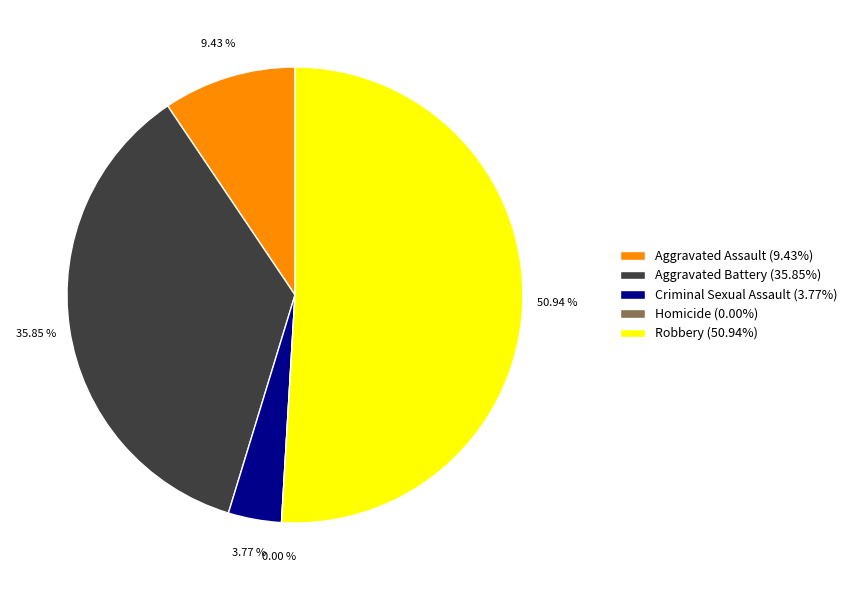

What is the total percentage of Robbery and Aggravated Assault?

60.4%